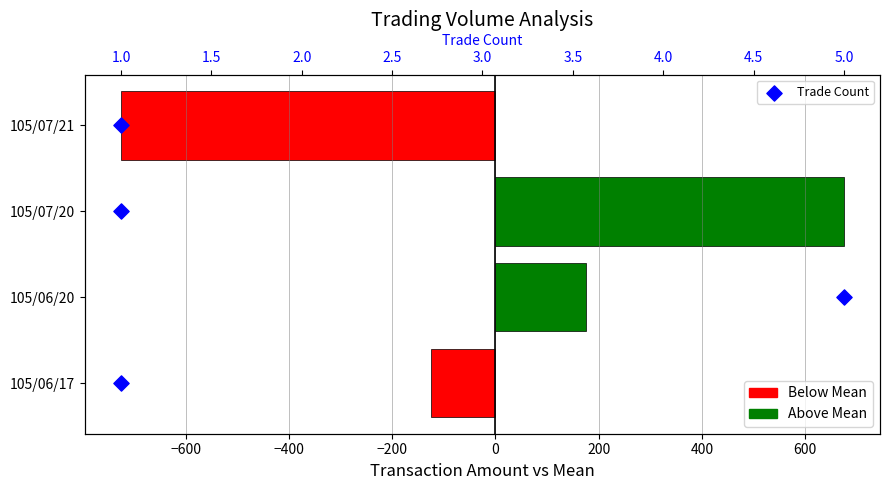

Which series has the widest spread of Y values?

Amount vs Mean